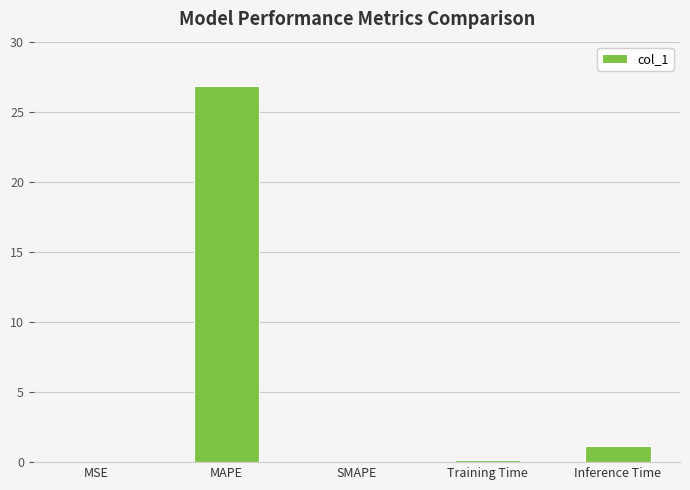

What is the greatest value displayed?

26.8